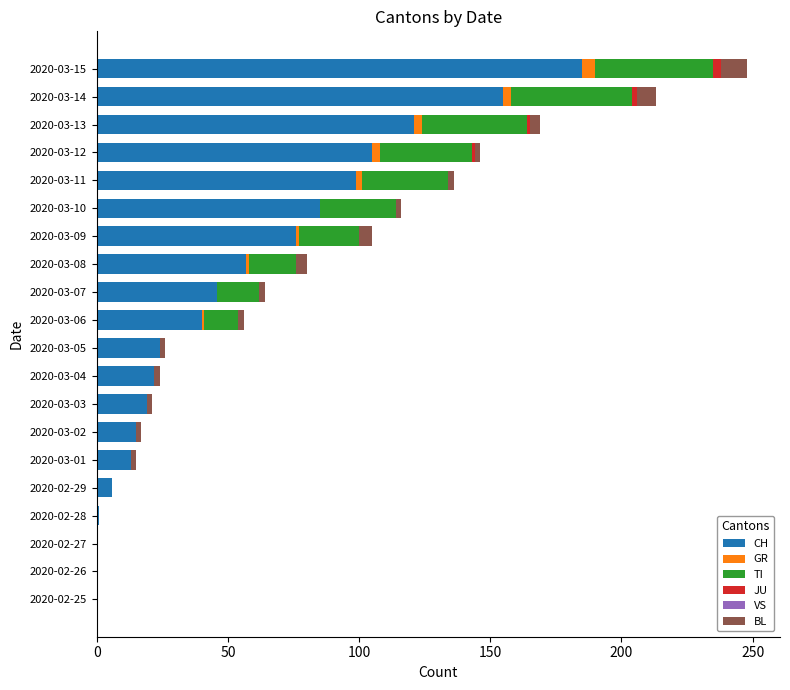

What is the maximum value for CH?

185